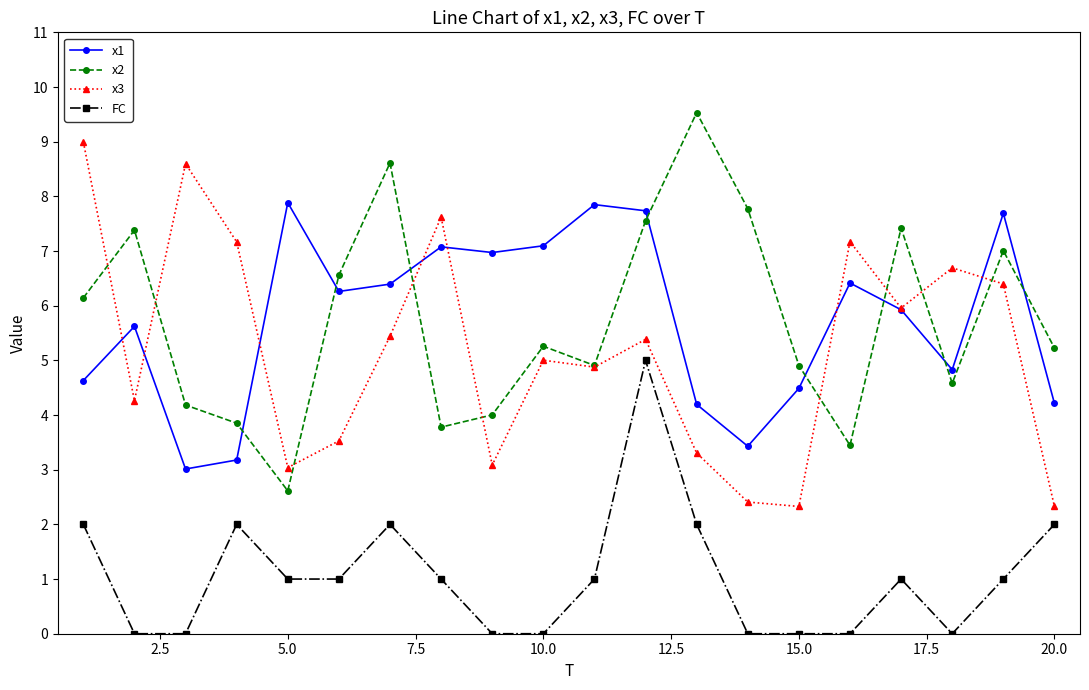

In x1, how many points are lower than both neighbors (excluding endpoints)?

5